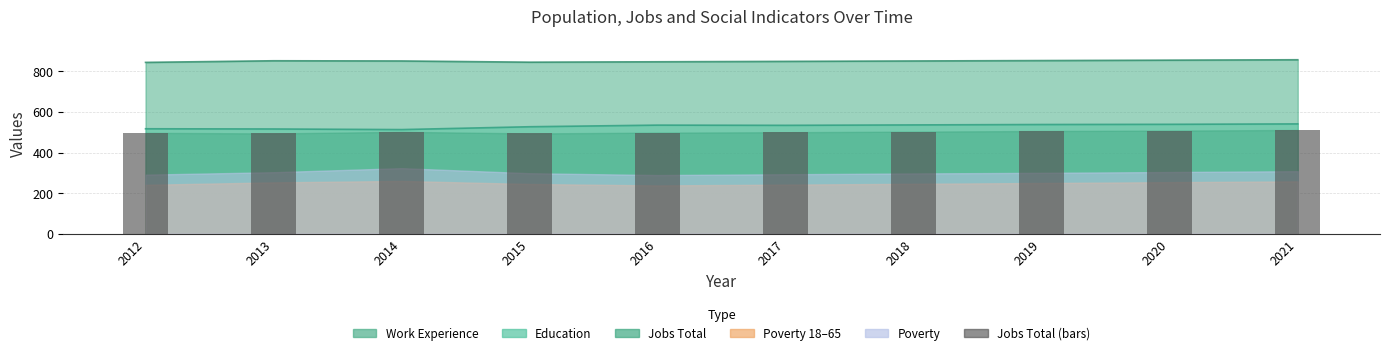

What is the ratio of the value at 2013 to the value at 2014?

1.0